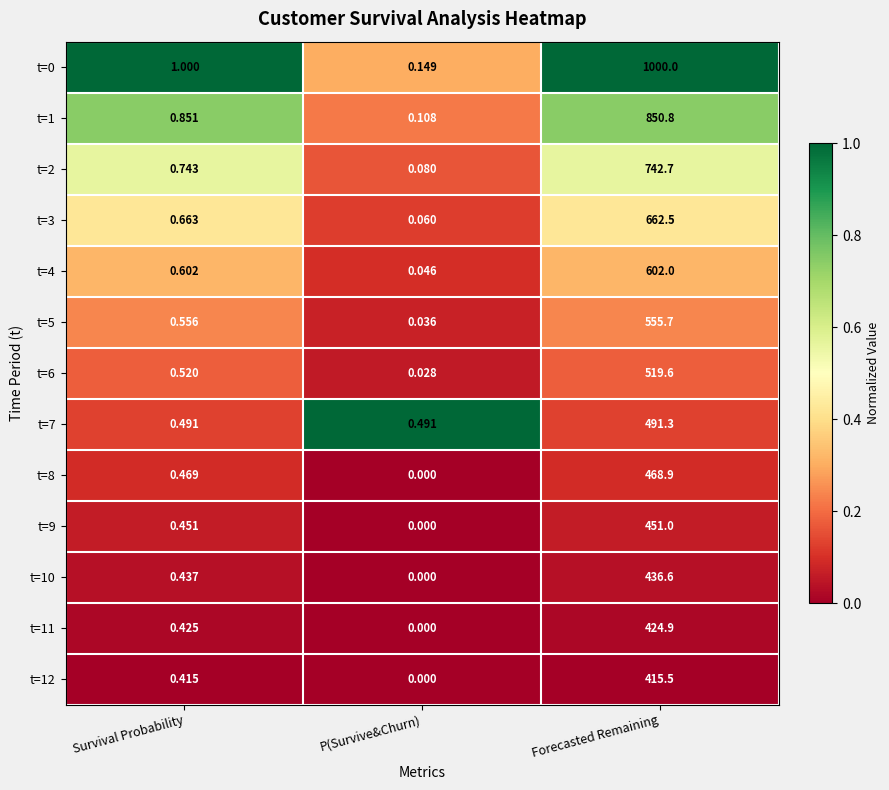

Which category has the highest value across all series?

Forecasted Remaining